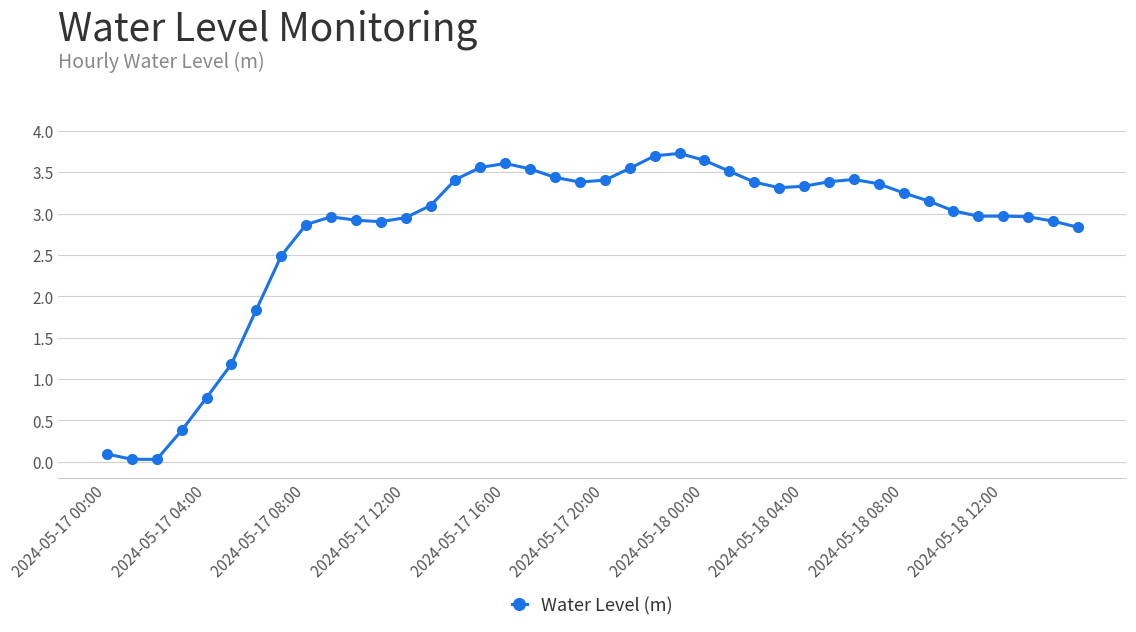

What is the sum of all values?

111.3